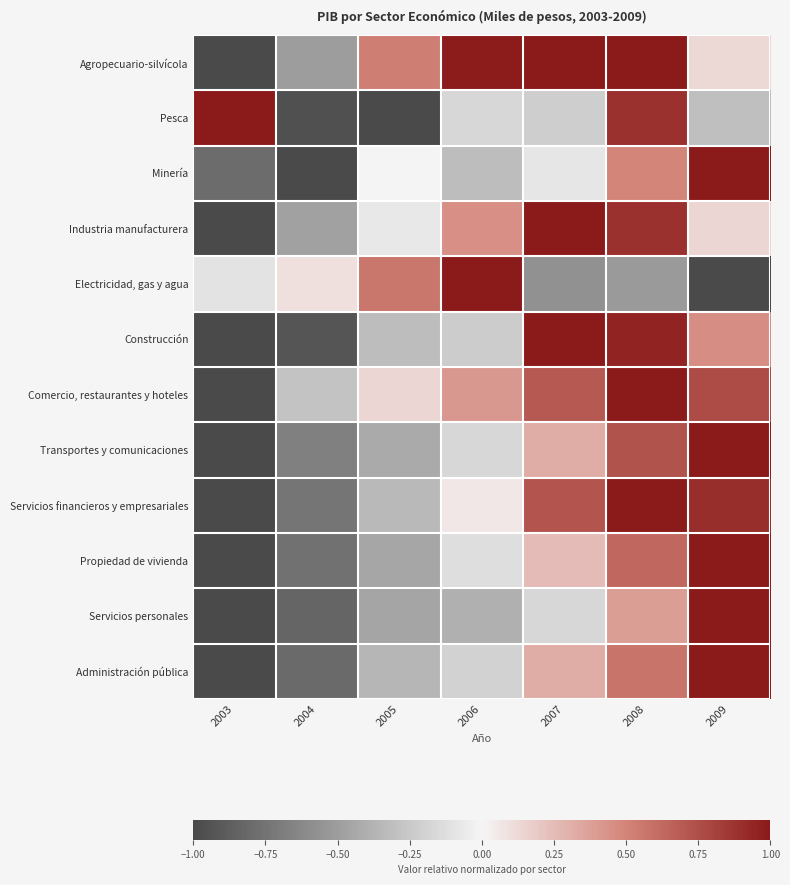

Rank the series at 2009 from lowest to highest value.

Electricidad, gas y agua, Pesca, Agropecuario-silvícola, Industria manufacturera, Construcción, Comercio, restaurantes y hoteles, Servicios financieros y empresariales, Minería, Transportes y comunicaciones, Propiedad de vivienda, Servicios personales, Administración pública